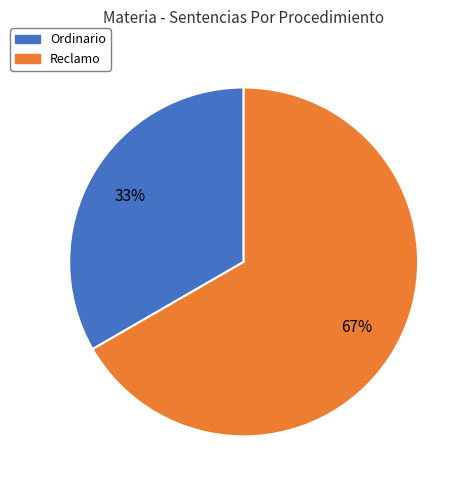

What is the ratio of the value at Ordinario to the value at Reclamo?

0.5